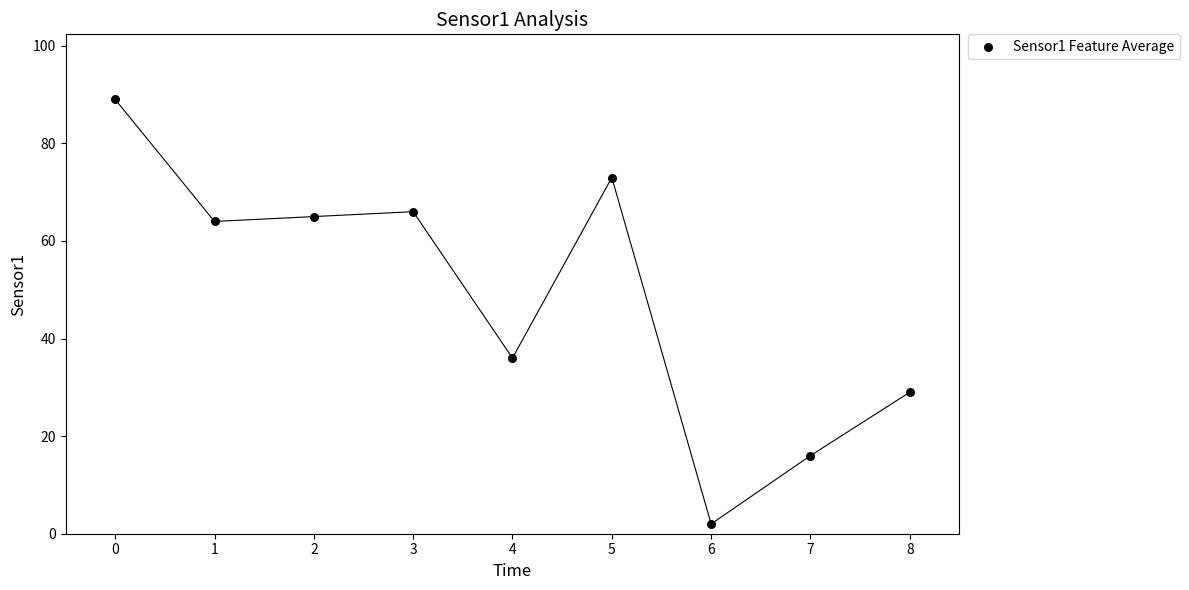

What Y value in the scatter plot is closest to 45?

36